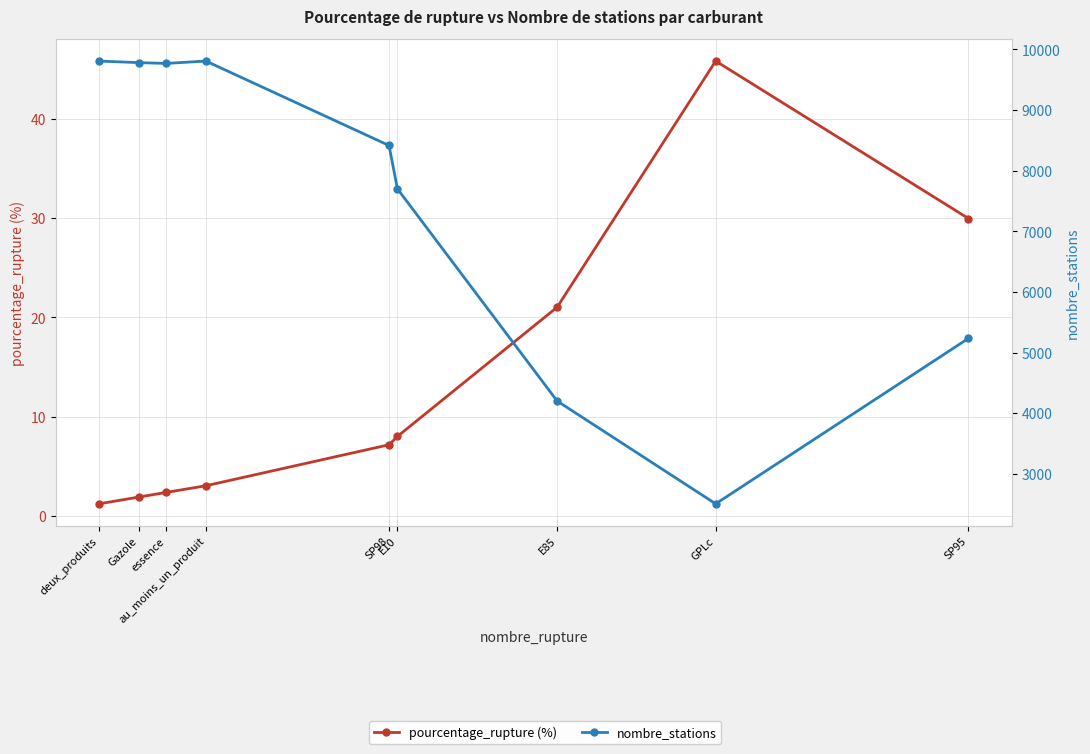

At which label is nombre_stations closest to 6157?

SP95